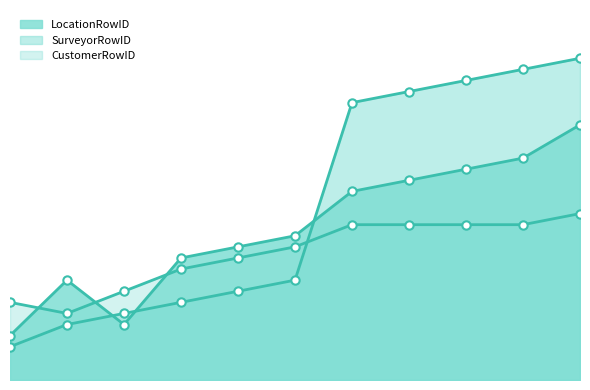

Which has a higher value, 1 or 9?

9